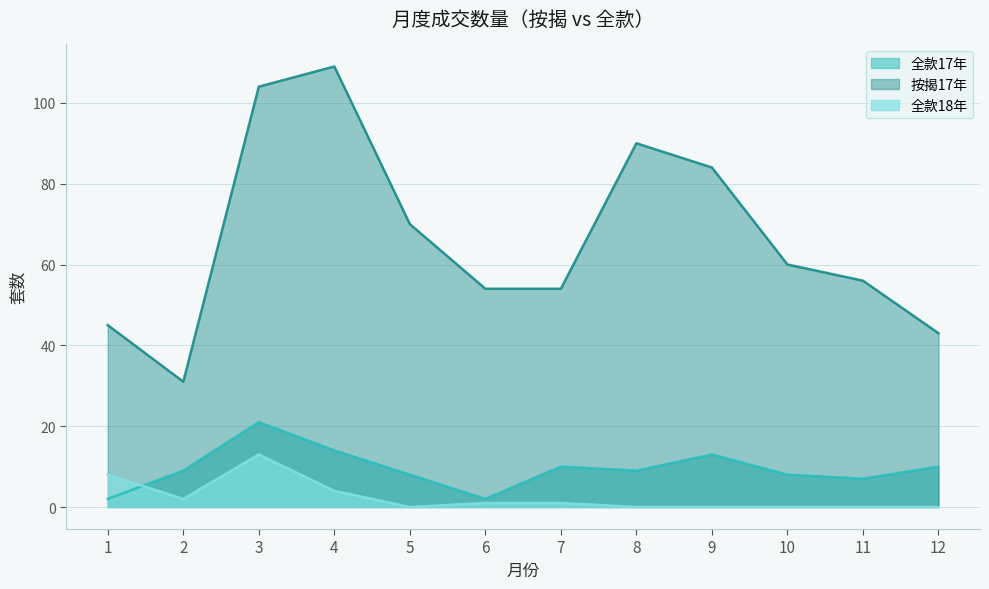

How many categories are shown in the chart?

12